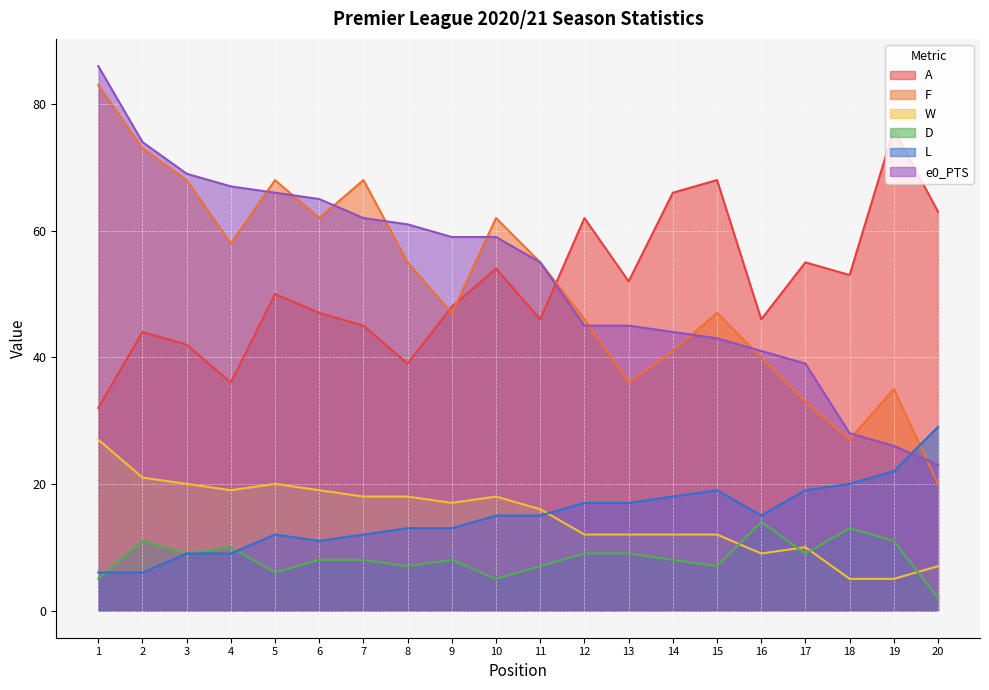

What is the value of the F point at the 5th from the left?

68